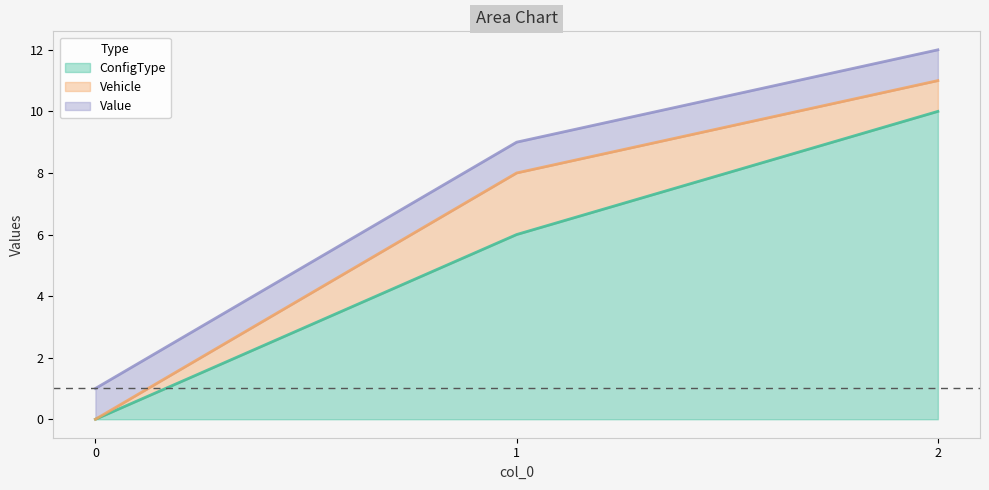

What is the value of the Value point at the 1st from the left?

1